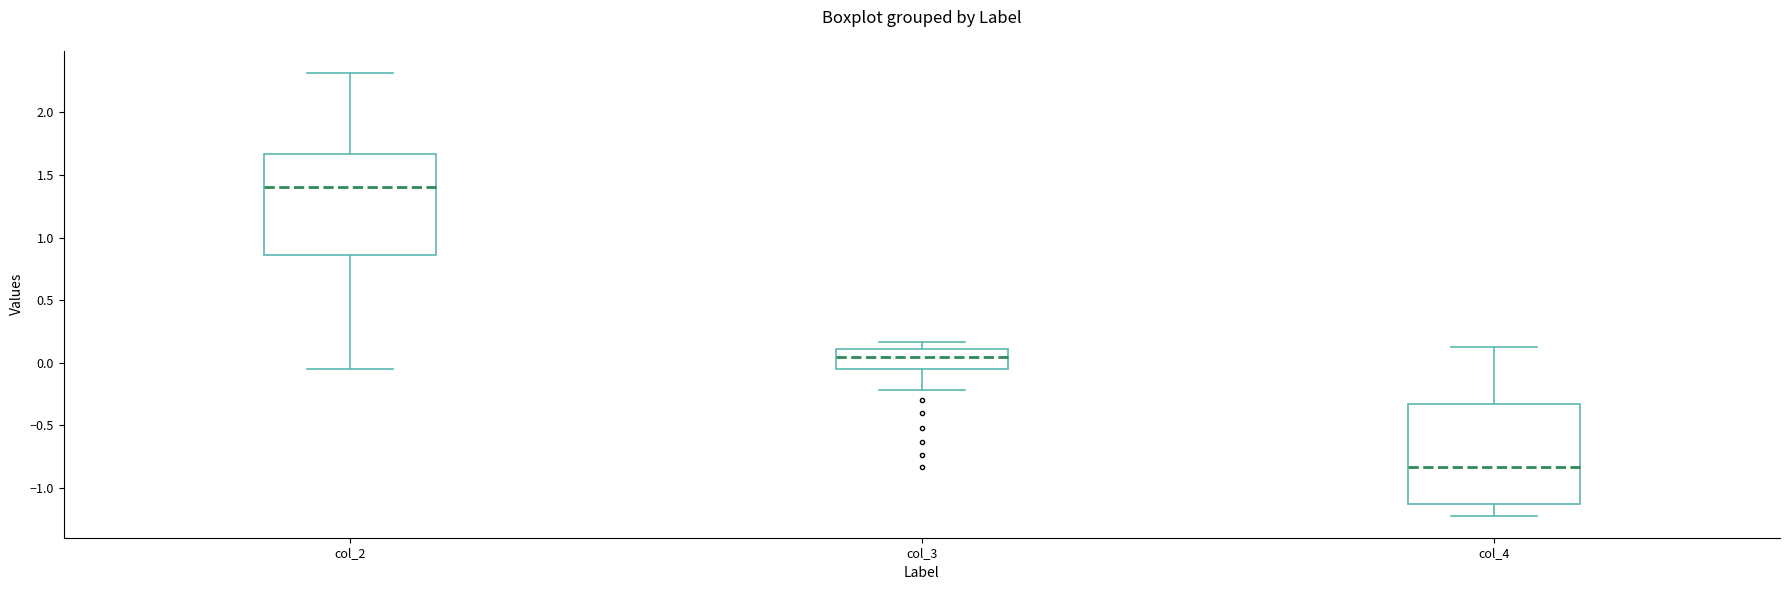

Reading left to right, transcribe this box plot: for each box, give where its median line is, the range the box spans, and where its two whiskers end, as read against the y-axis. The values are not printed on the chart, so give them approximately, as read against the axis.

col_2: median 1.40, box 0.85 to 1.65, whiskers -0.05 to 2.30
col_3: median 0.05, box -0.05 to 0.10, whiskers -0.20 to 0.15
col_4: median -0.85, box -1.15 to -0.35, whiskers -1.20 to 0.15